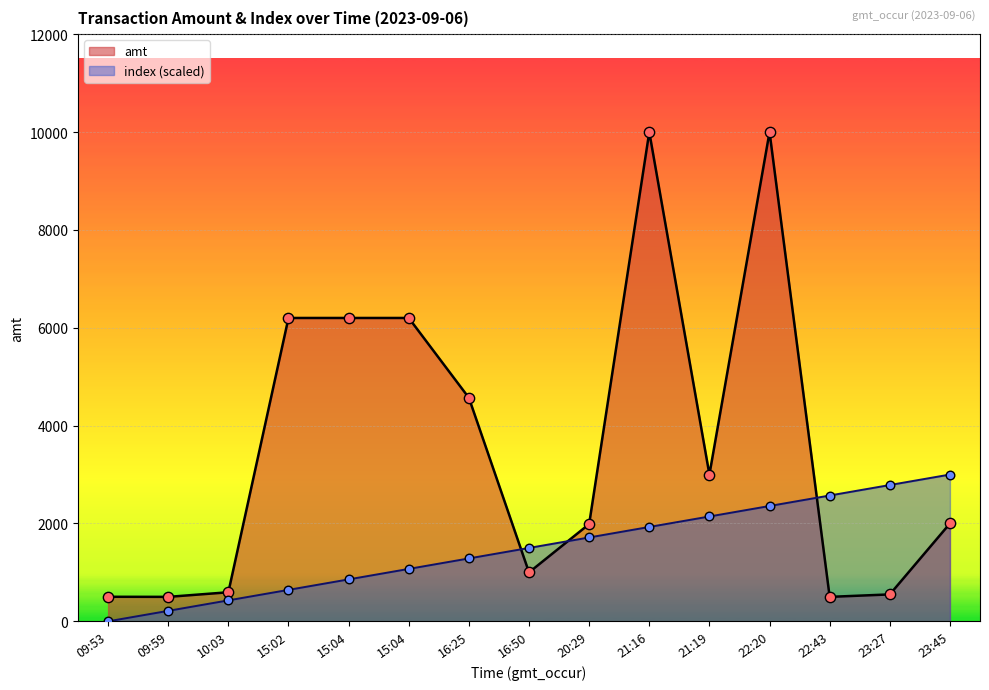

Is the value of index at 09:53 greater than the value of amt at 16:50?

No